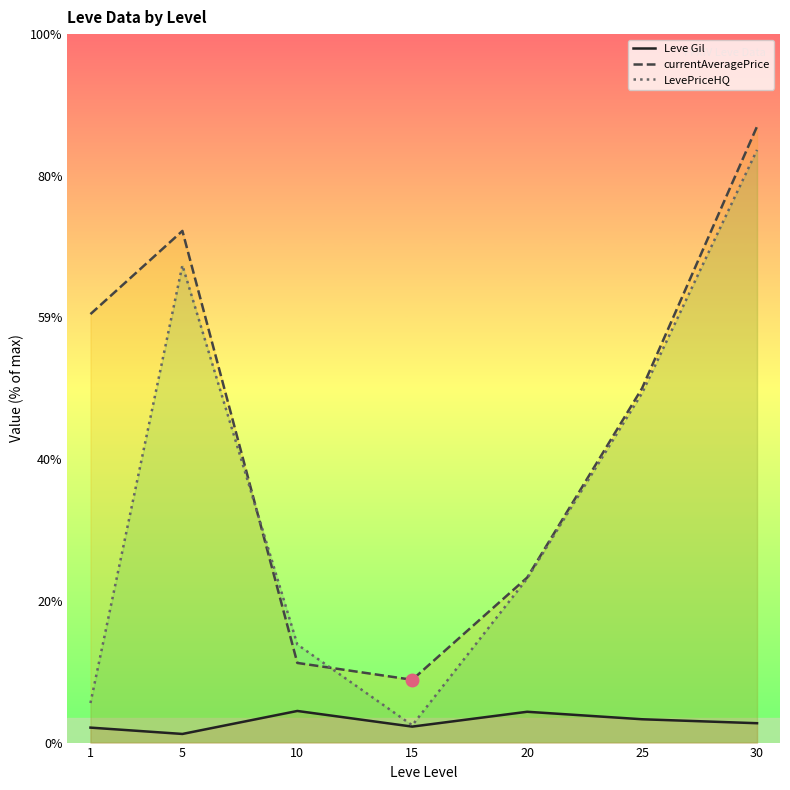

Is the value of Leve Gil at 1 greater than the value of LevePriceHQ at 30?

No